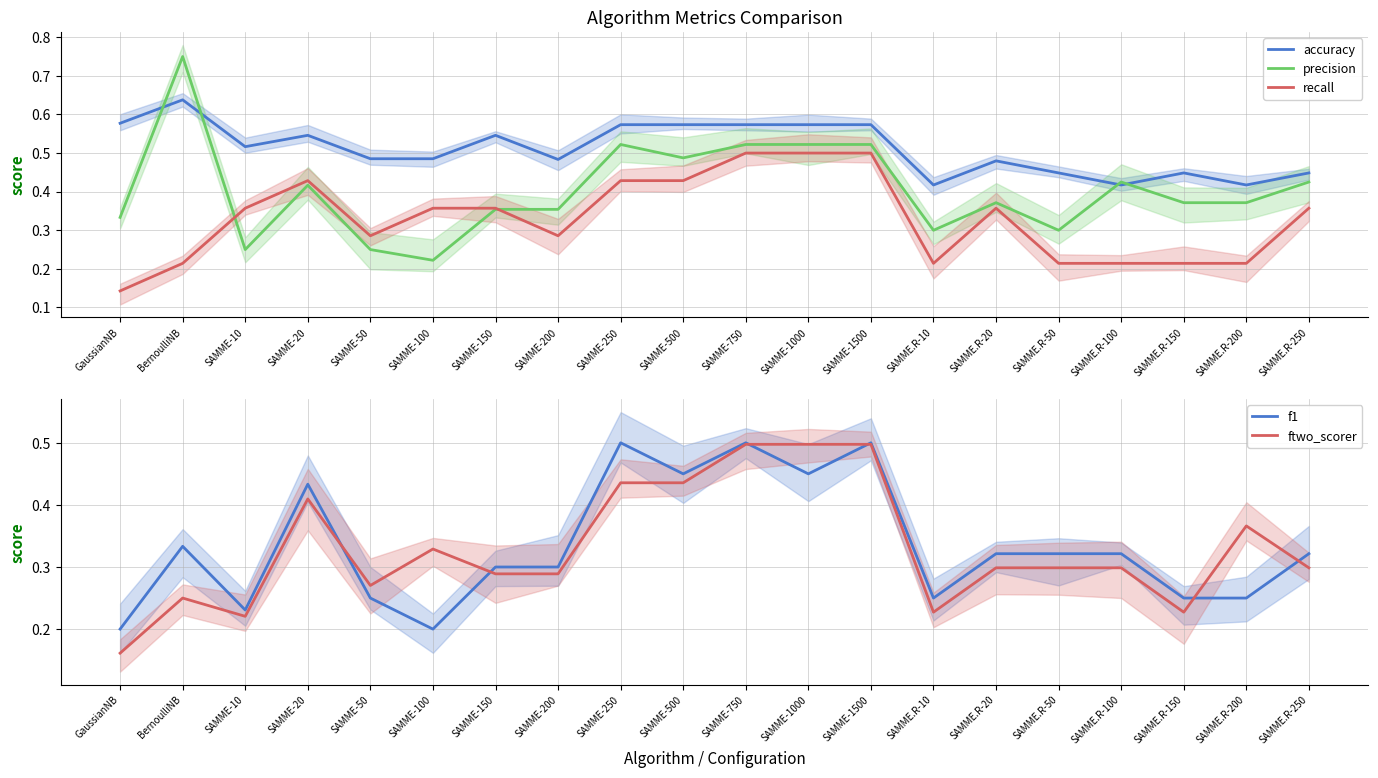

True or false: f1 and recall intersect in this chart.

True